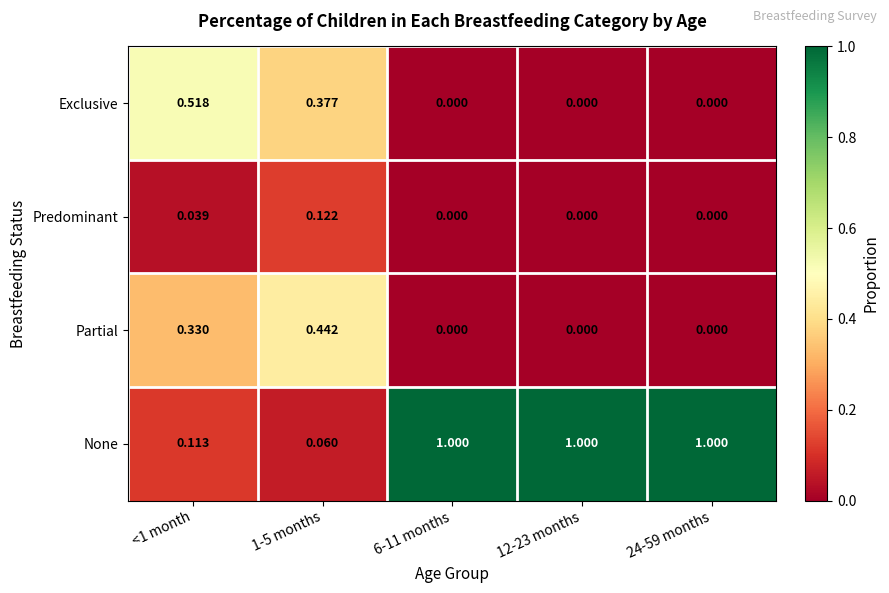

Is the value of Predominant at 24-59 months greater than the value of Partial at <1 month?

No